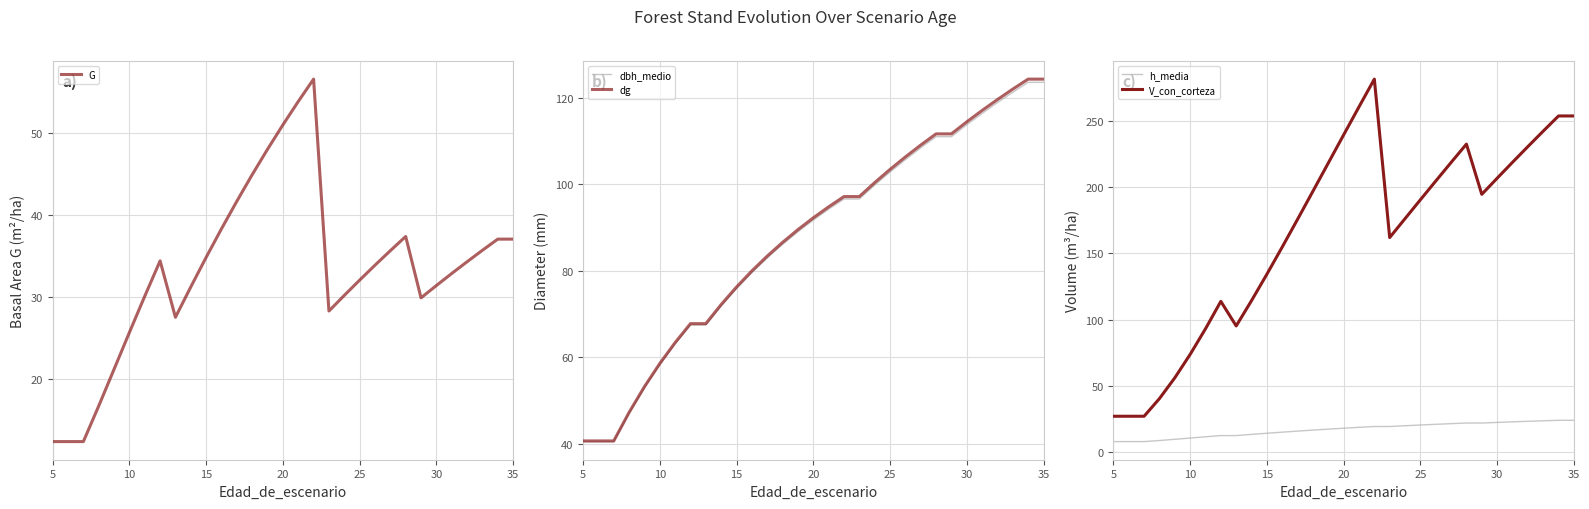

The value of dg at 25 is 103.4. True or false?

True